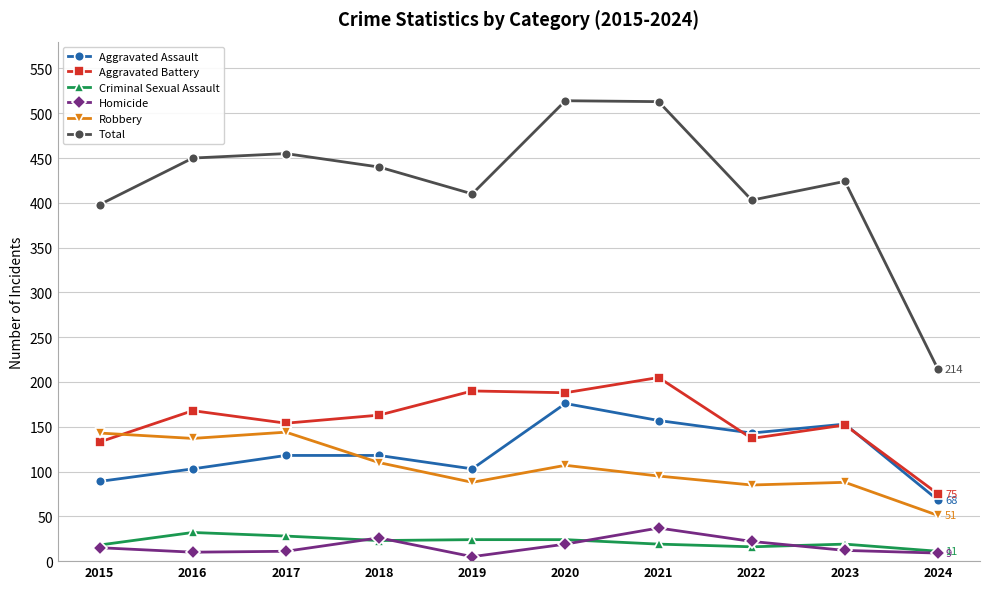

Where is the first local minimum for Aggravated Battery?

2017